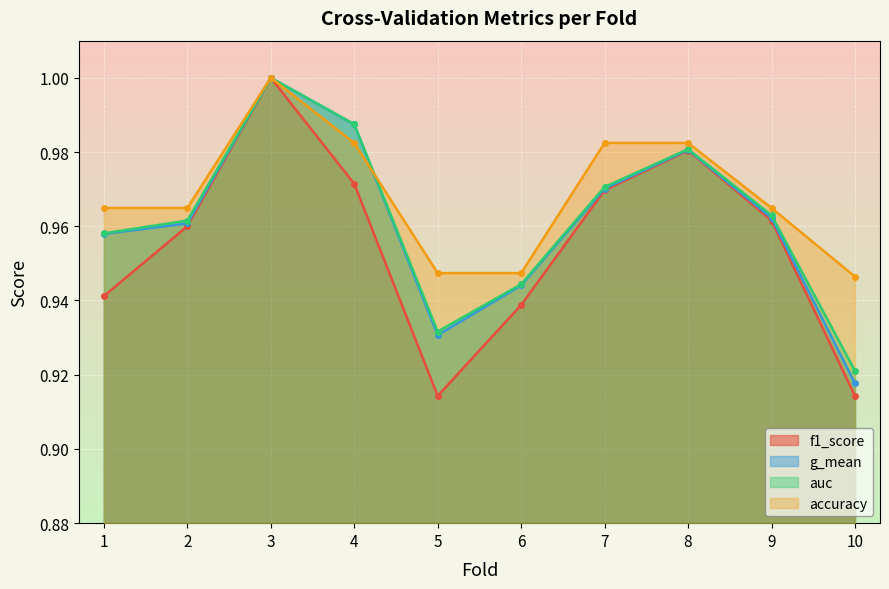

What is the difference between the maximum and minimum values in the f1_score series?

0.1